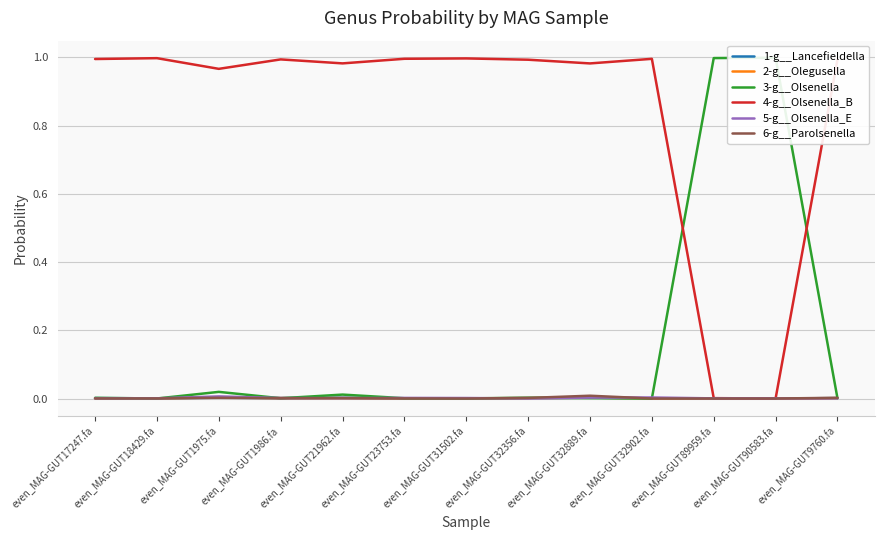

How many intersections are there between 5-g__Olsenella_E and 6-g__Parolsenella?

5